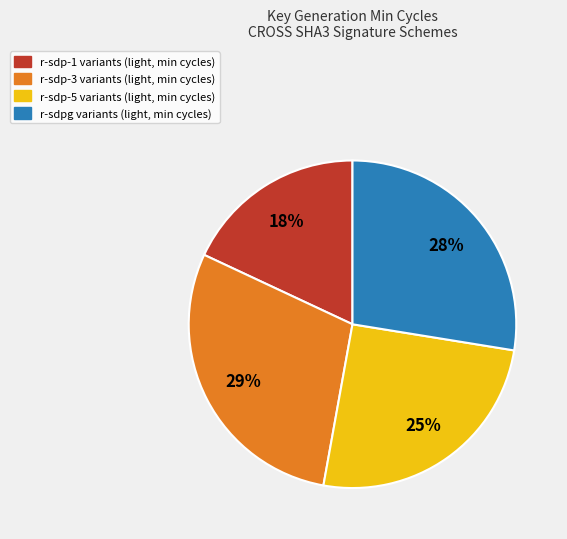

Does any single category account for the majority?

No